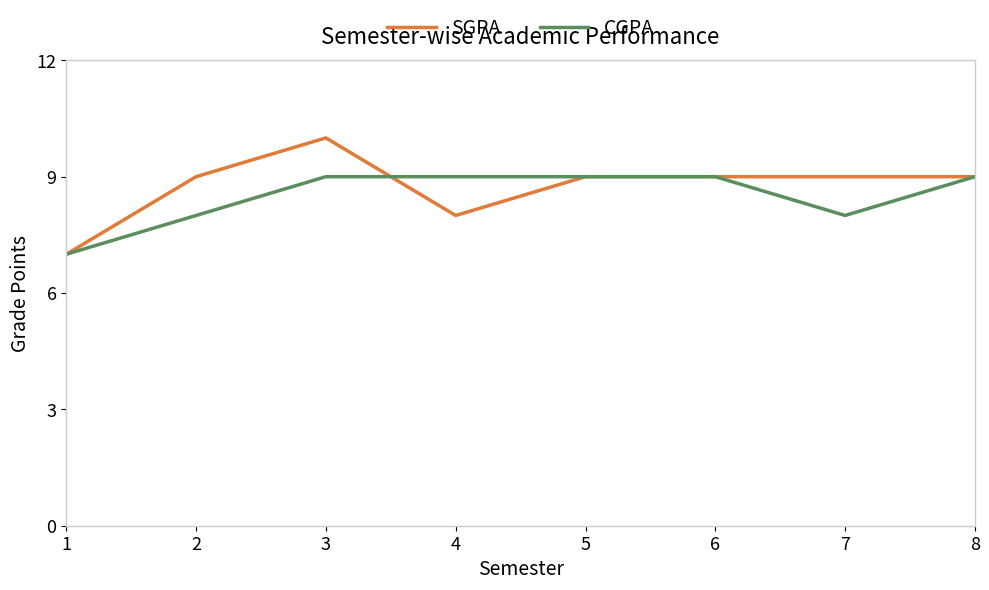

The value of SGPA at 1 is 10. True or false?

False